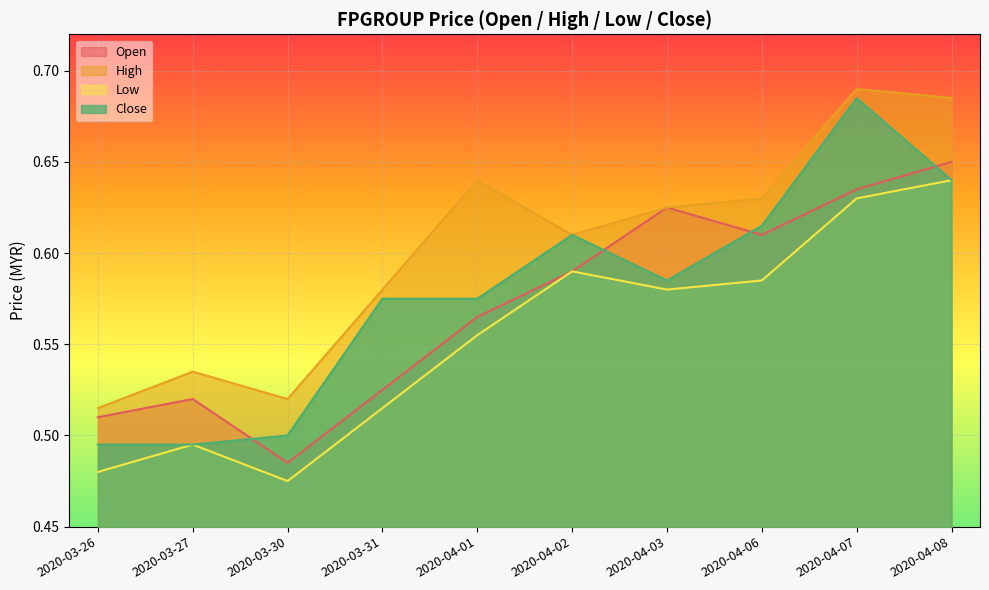

True or false: close has more than 1 points higher than both neighbors.

True